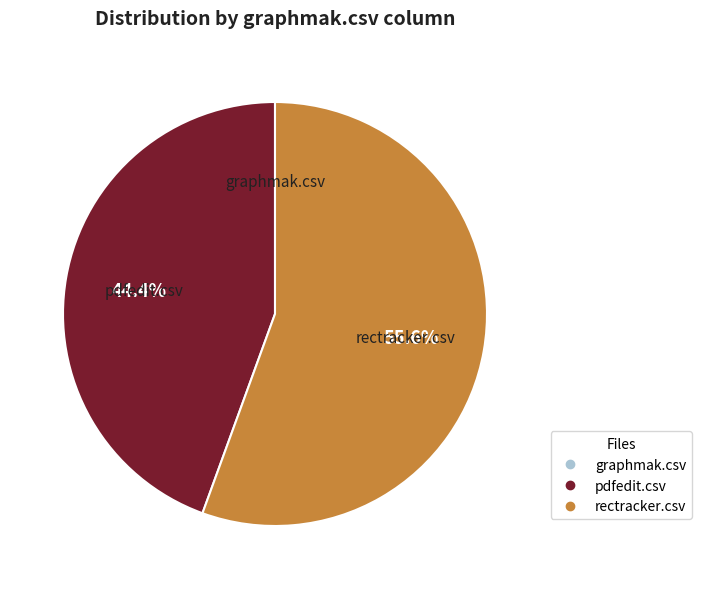

Combined, do rectracker.csv and pdfedit.csv account for over 50%?

Yes